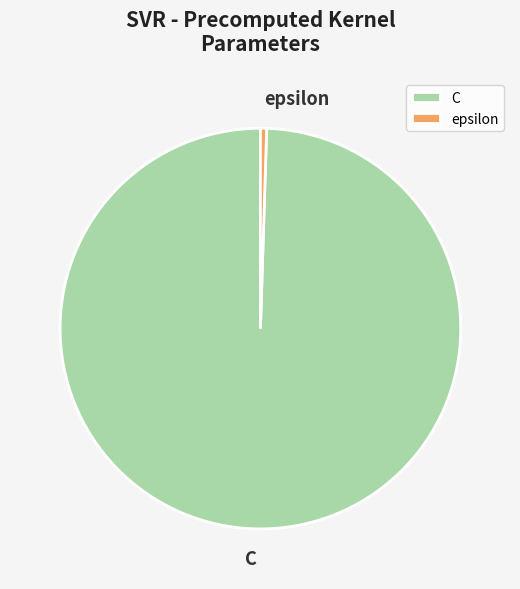

The C slice represents 88% of the pie. True or false?

False